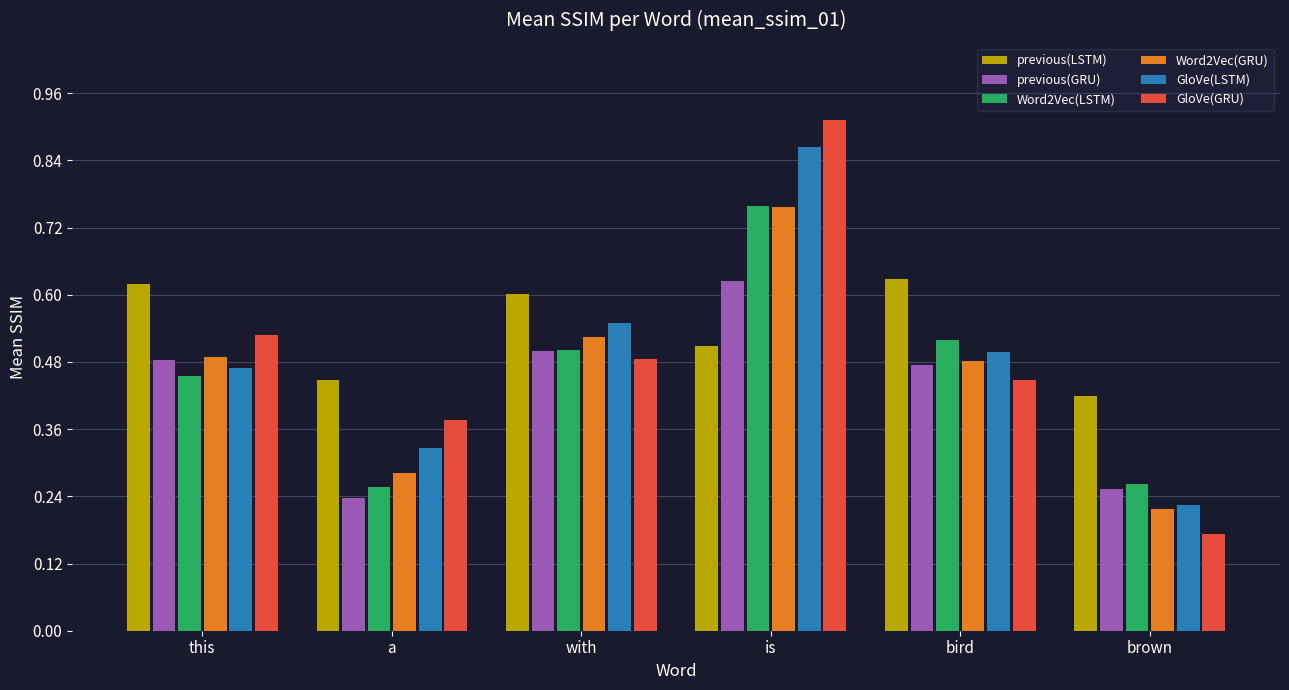

Is the value of GloVe(LSTM) at brown greater than the value of previous(LSTM) at brown?

No